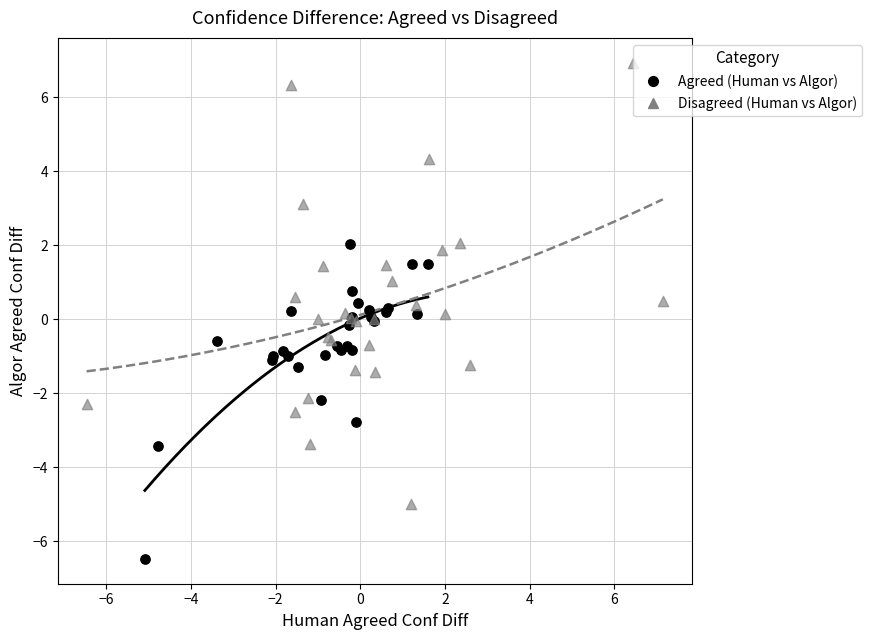

Which series has the largest Y range (max minus min)?

Disagreed (Human vs Algor)